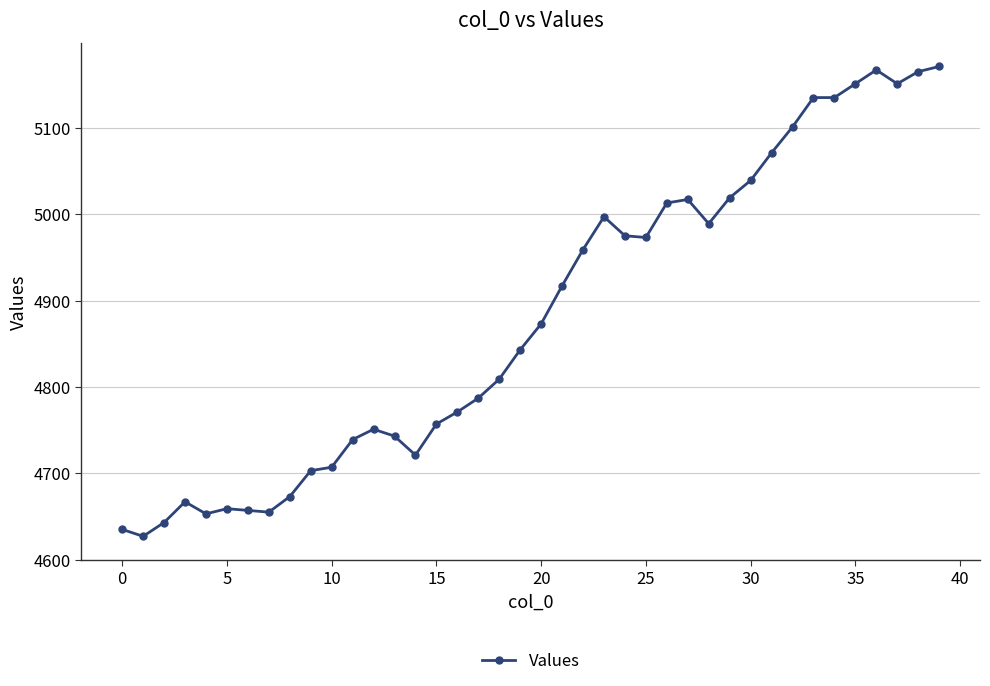

What is the value of the 4th point from the left?

4667